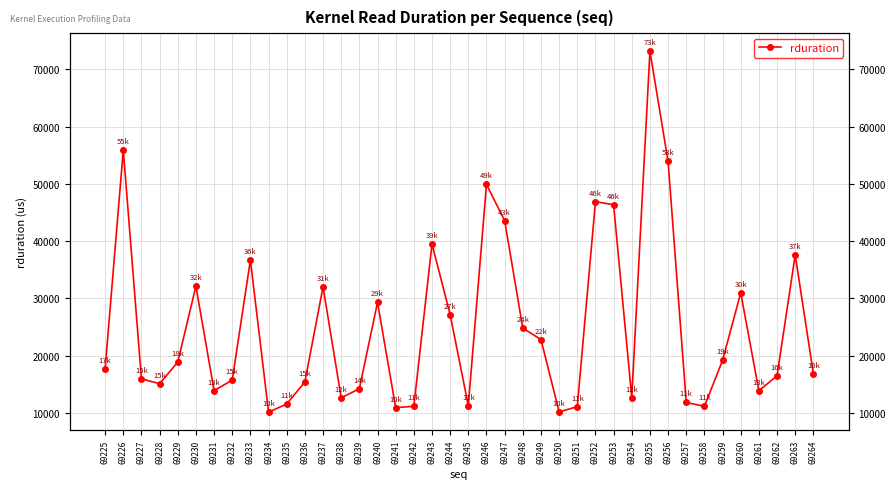

The chart shows a value of 32274 at 69259. True or false?

False